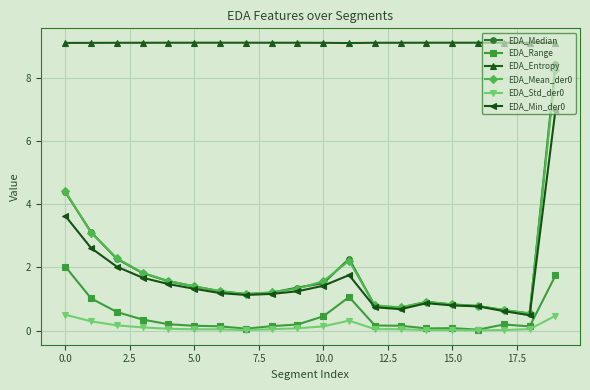

Which series has the largest range (max minus min)?

EDA_Median